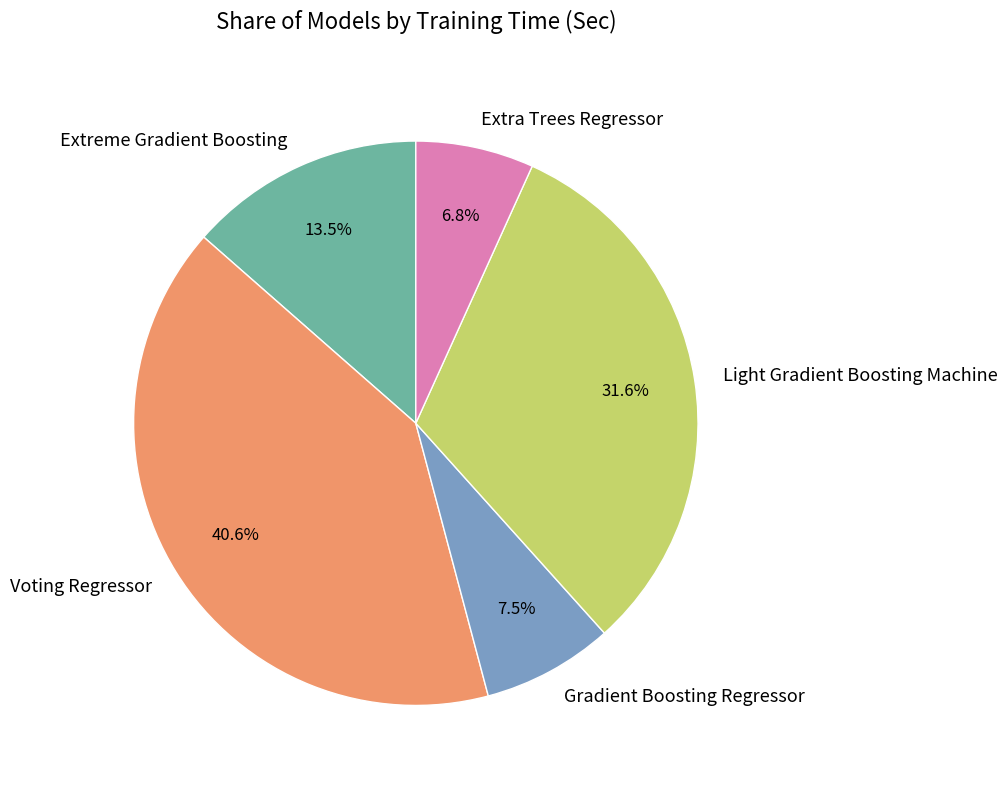

To the nearest percent, what is the difference between the largest and smallest slice percentages?

34%